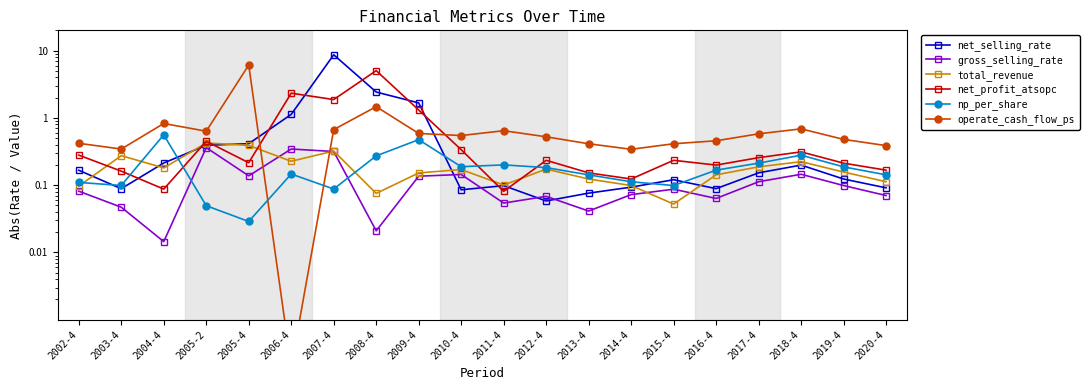

True or false: net_selling_rate has more than 1 points higher than both neighbors.

True